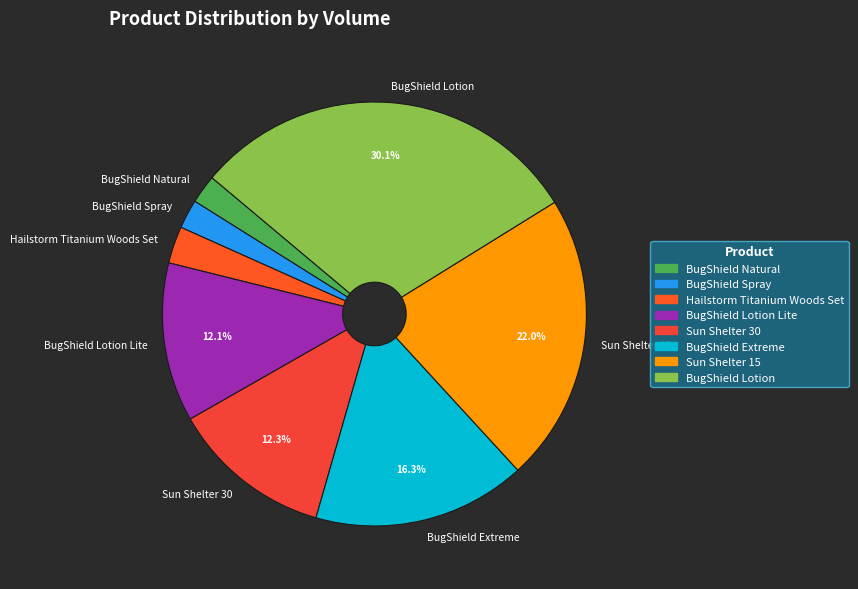

Between BugShield Natural and Hailstorm Titanium Woods Set, which is larger?

Hailstorm Titanium Woods Set